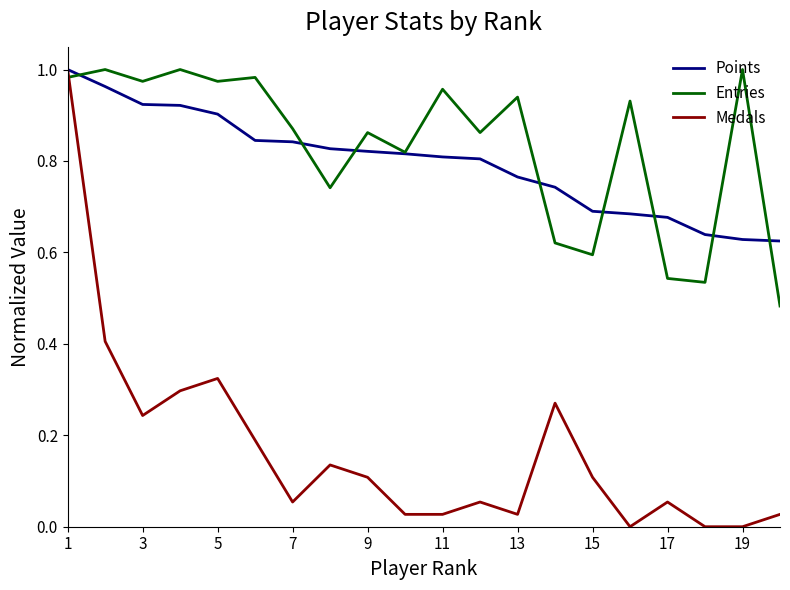

Which series has the widest spread of values?

Medals